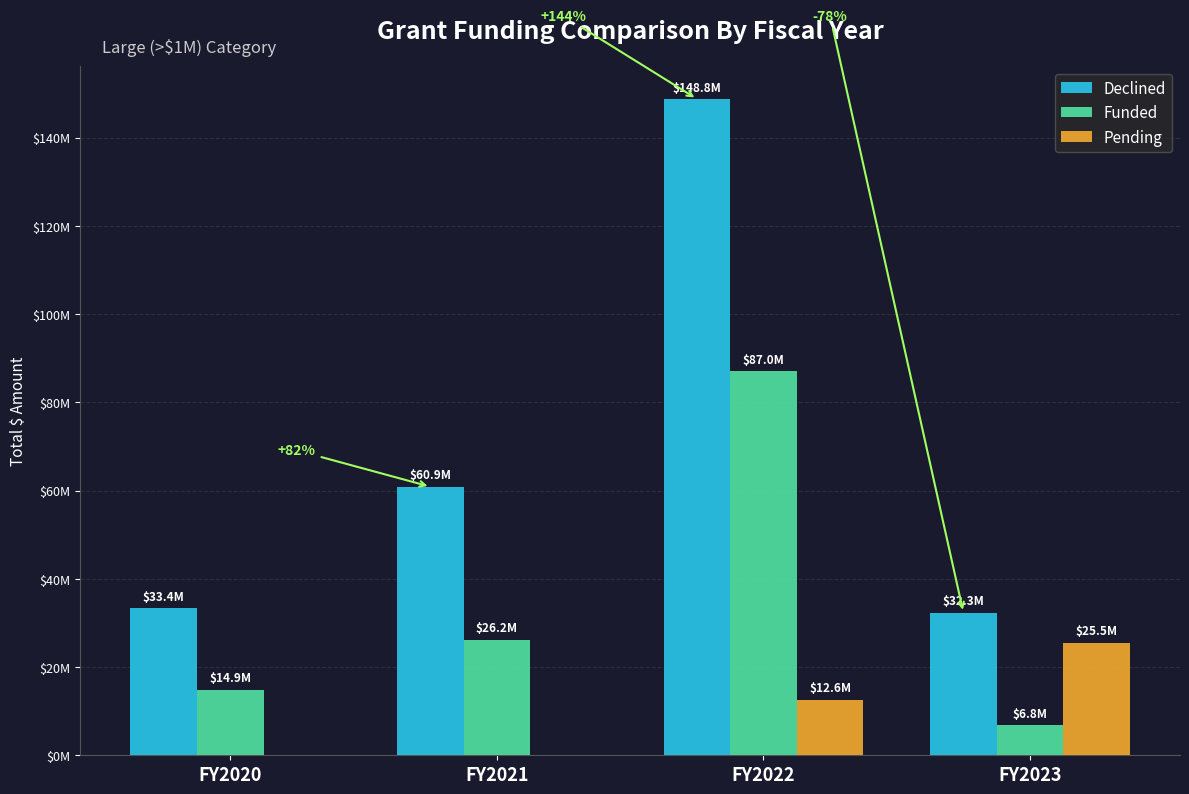

Are the bars grouped side by side (vs. stacked)?

Yes